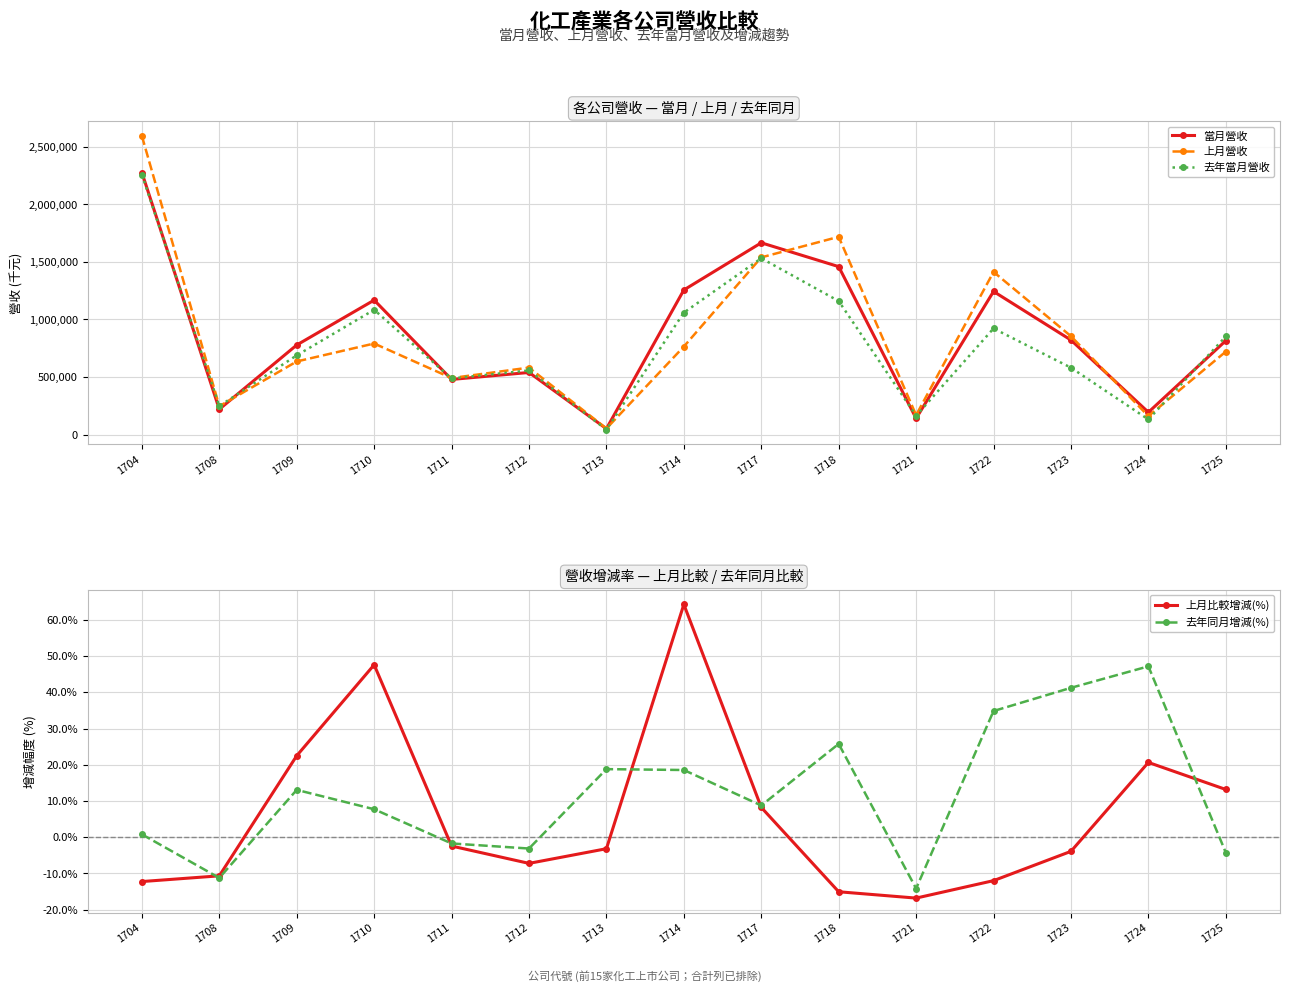

What is the maximum value for 當月營收?

2276439